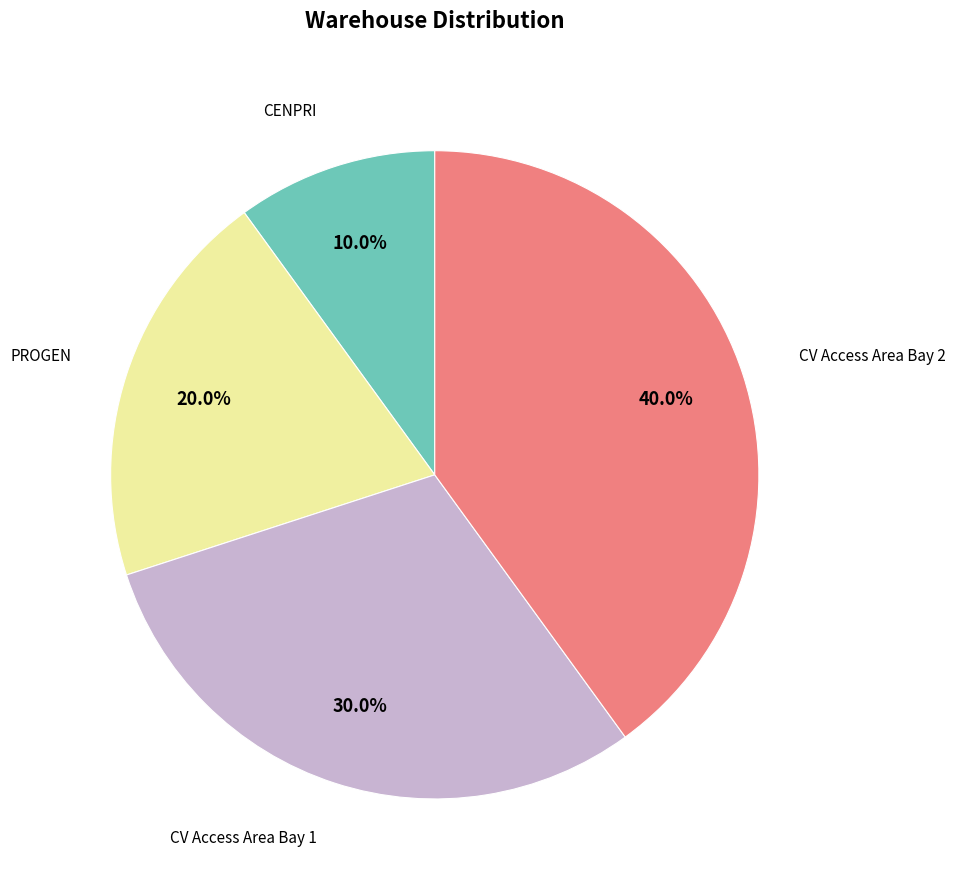

Which slice is the largest?

CV Access Area Bay 2